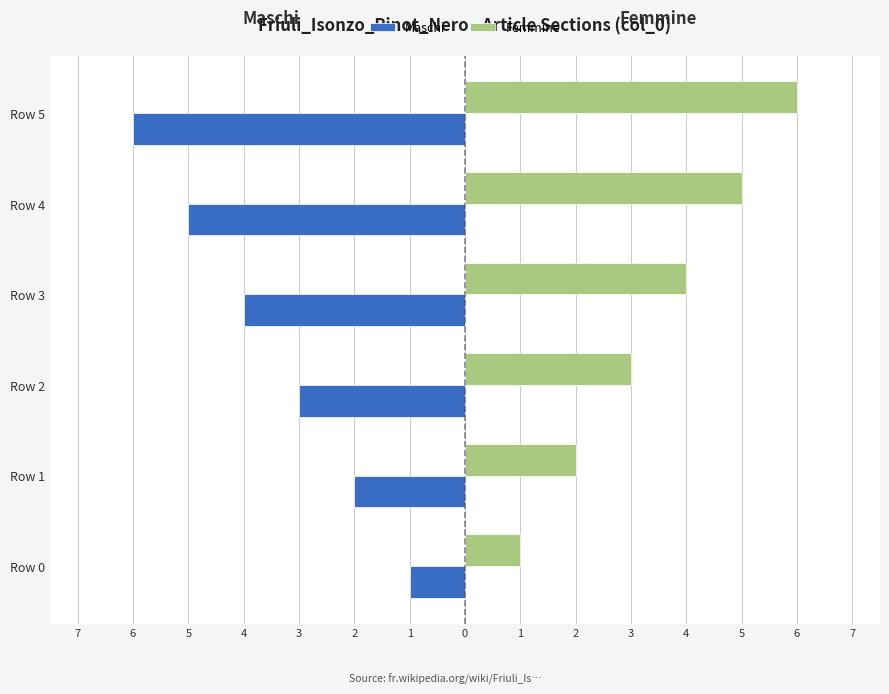

What are all the series names shown in the legend?

Maschi, Femmine